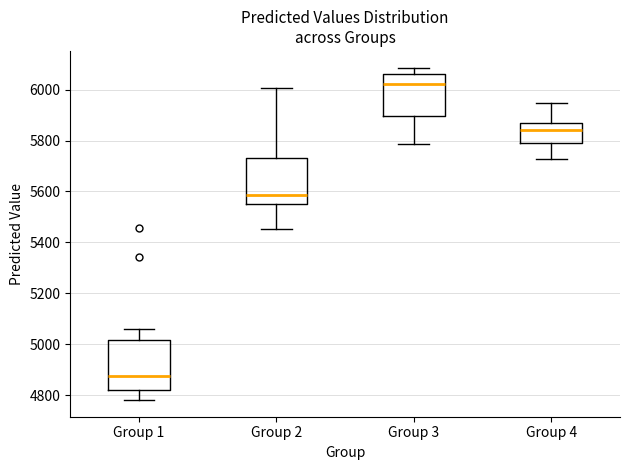

Where is the upper edge of the box for Group 4 on the y-axis? The values are not printed on the chart, so give them approximately, as read against the axis.

5860